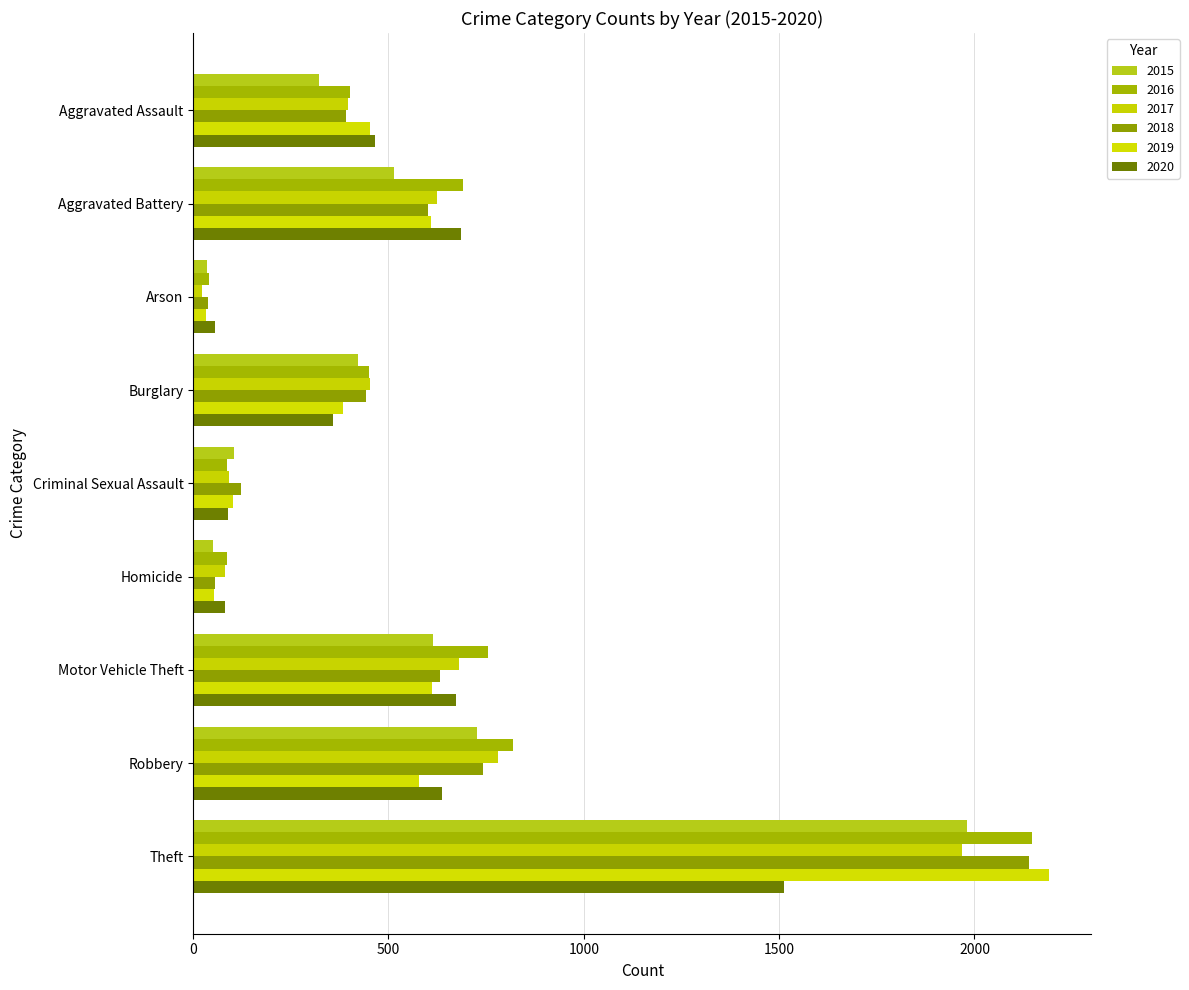

Rank the series by their maximum value, from highest to lowest.

2019, 2016, 2018, 2015, 2017, 2020